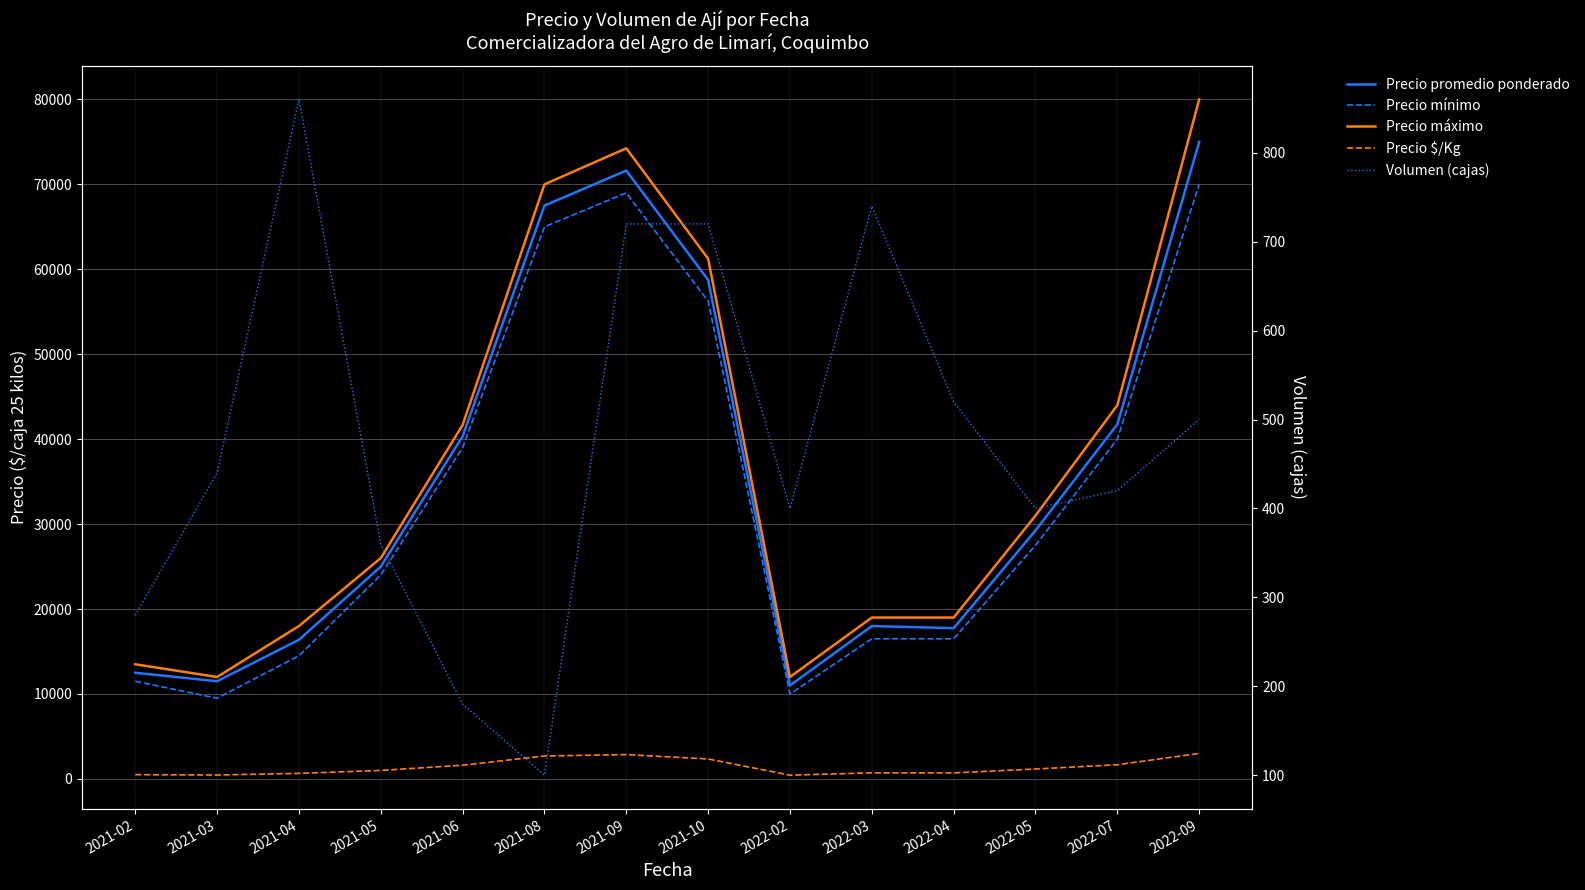

Which category has the lowest value in the Precio máximo series?

2021-03